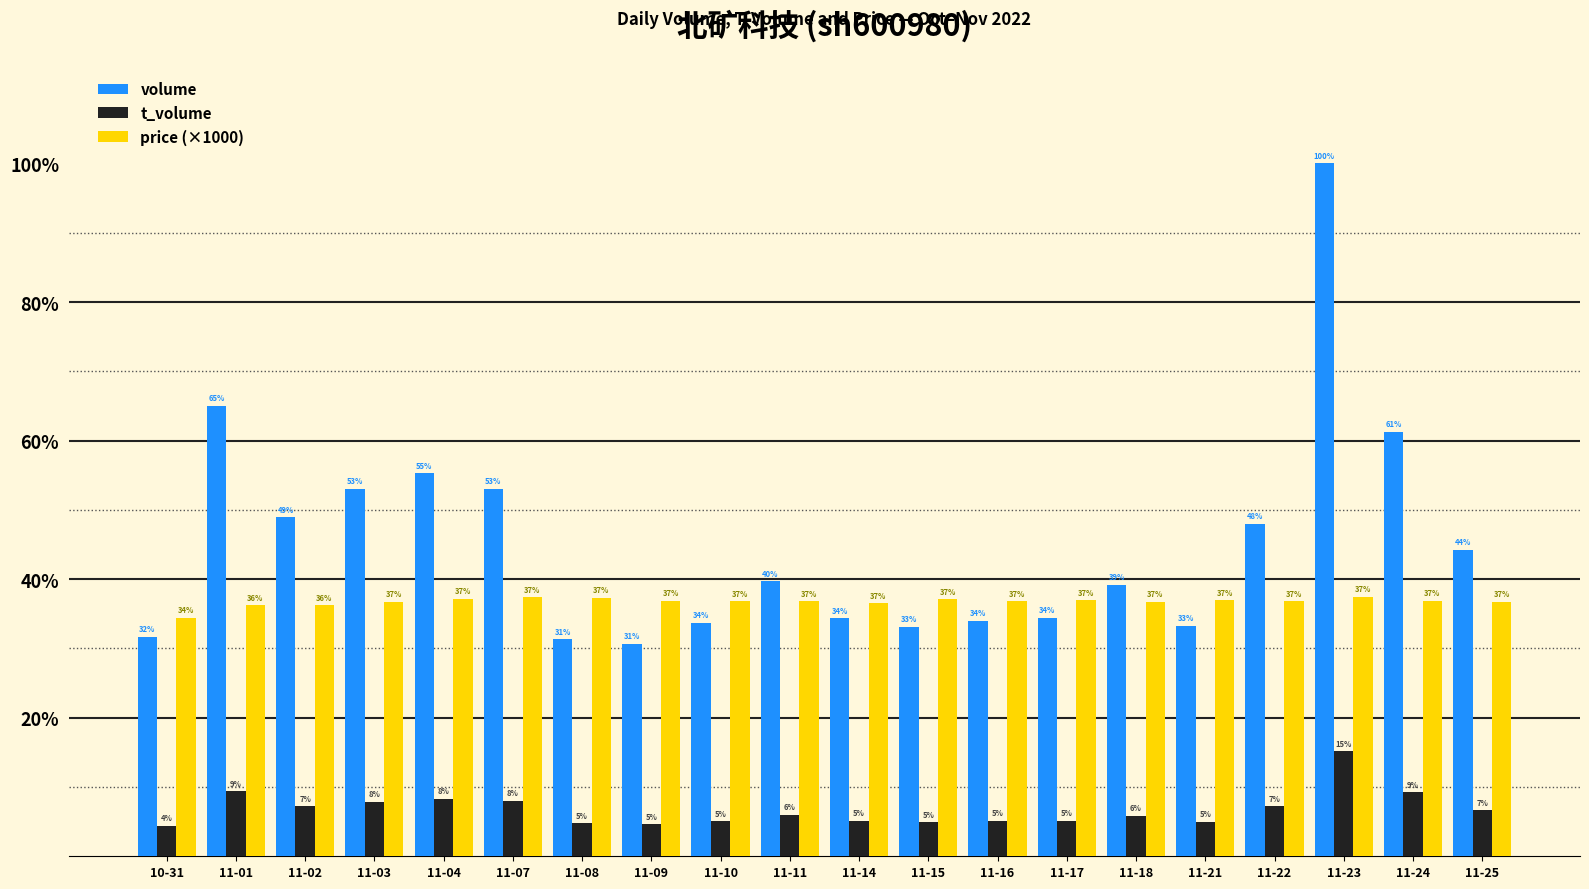

Are the bars grouped side by side (vs. stacked)?

Yes